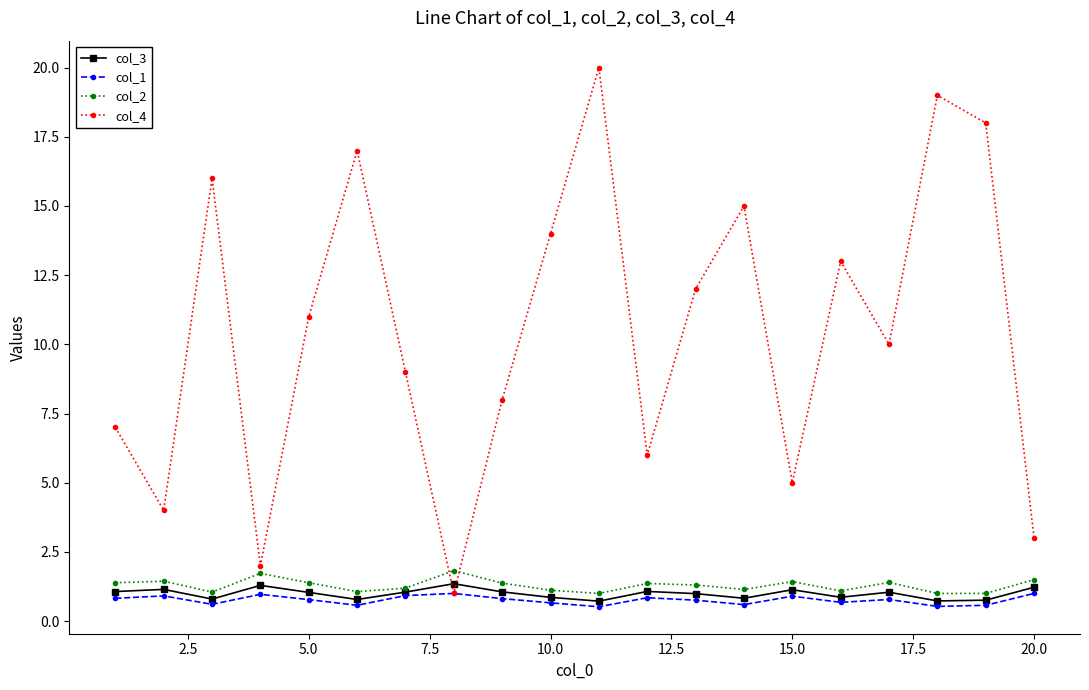

Which series has the largest total across all categories?

col_4